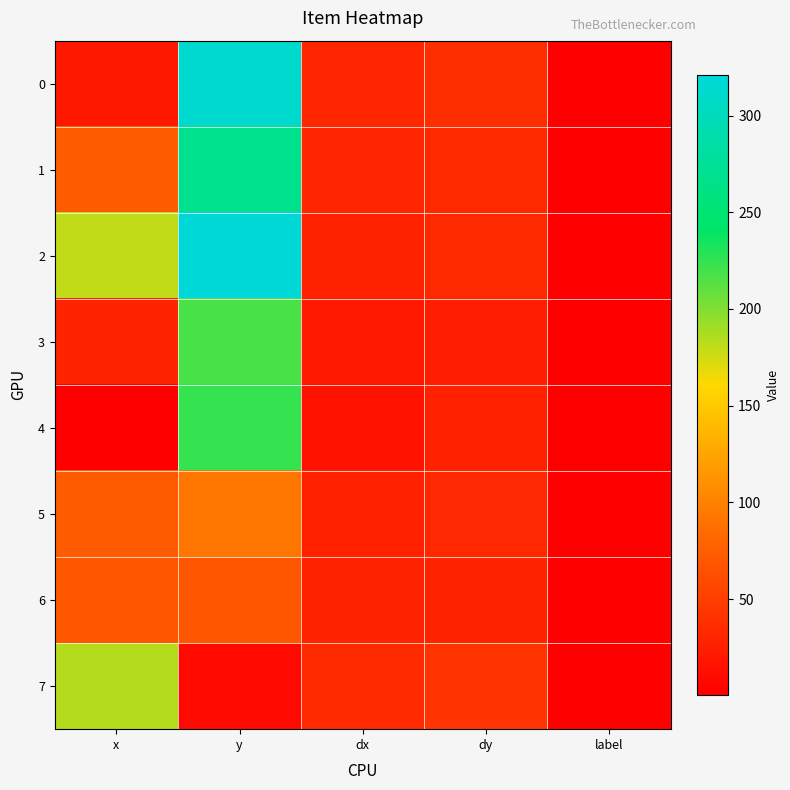

At dy, list the series in order from largest to smallest.

7, 0, 1, 2, 5, 6, 4, 3